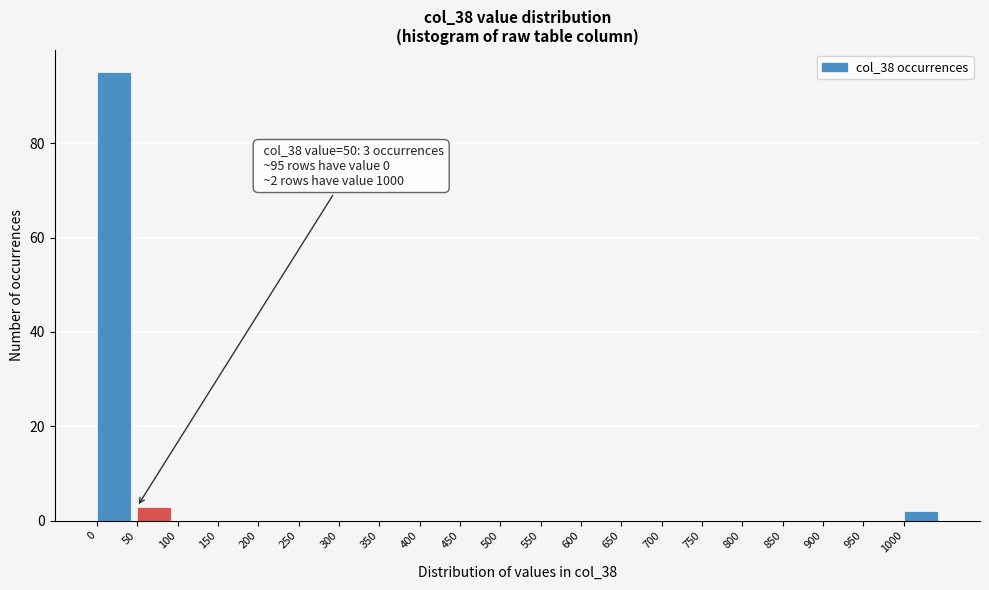

Which range on the x-axis has the tallest bar?

0 to 50